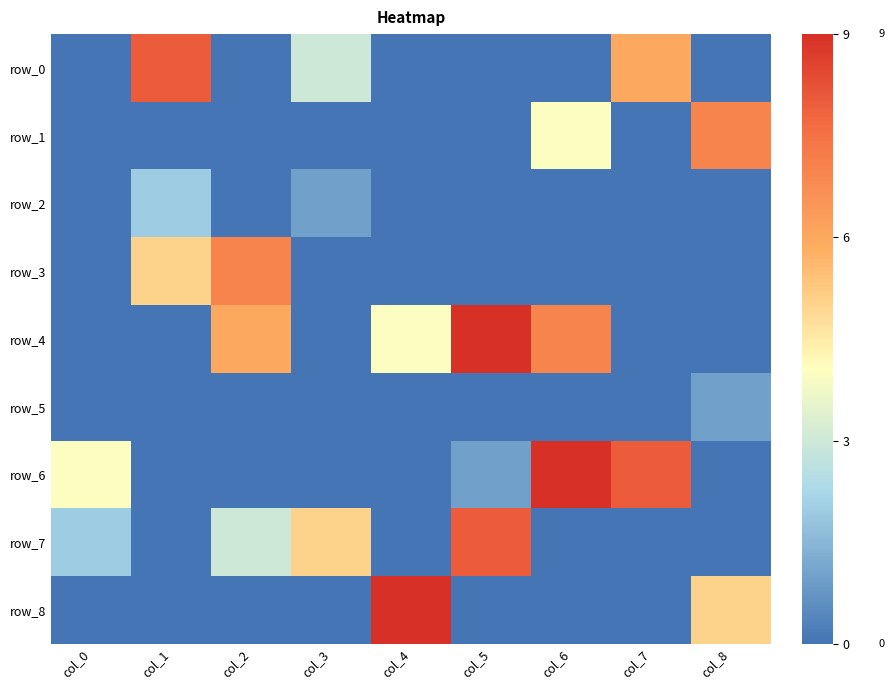

Rank the series at col_7 from highest to lowest value.

row_6, row_0, row_1, row_2, row_3, row_4, row_5, row_7, row_8